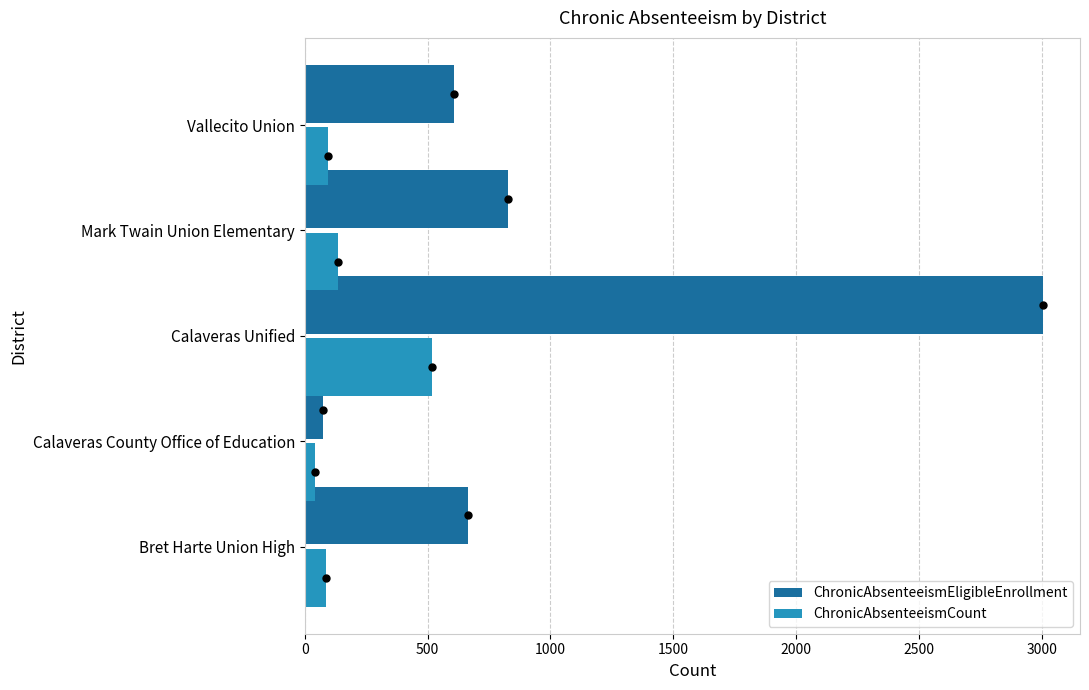

What is the difference between the second highest and minimum values in the ChronicAbsenteeismCount series?

91